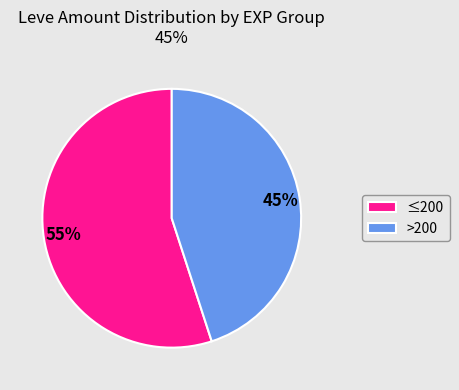

What is the ratio of the value at ≤200 to the value at >200?

1.2